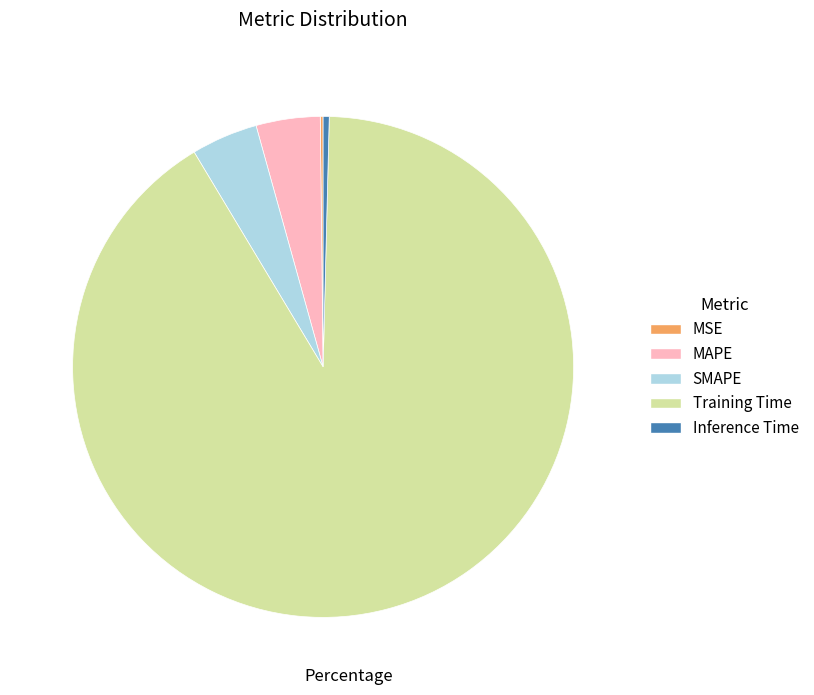

Combined, do Training Time and Inference Time account for over 50%?

Yes